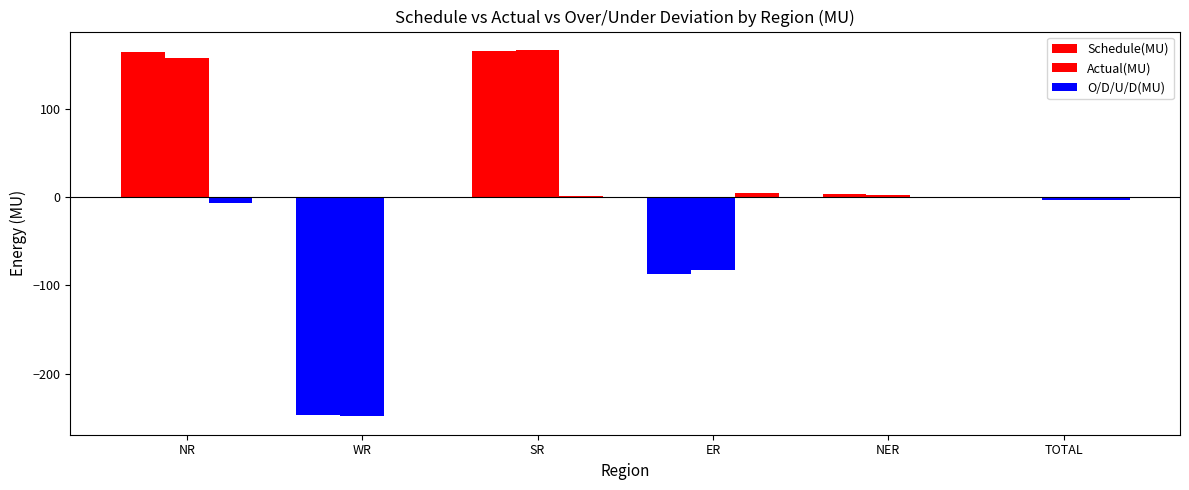

At which label does Actual(MU) reach its minimum?

WR